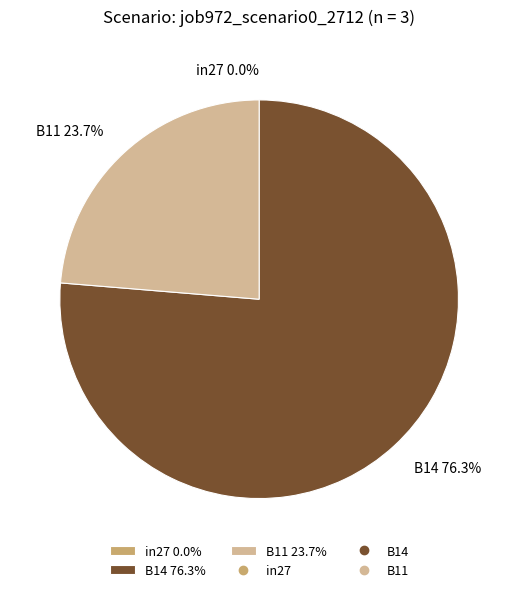

How many segments does this pie chart have?

3